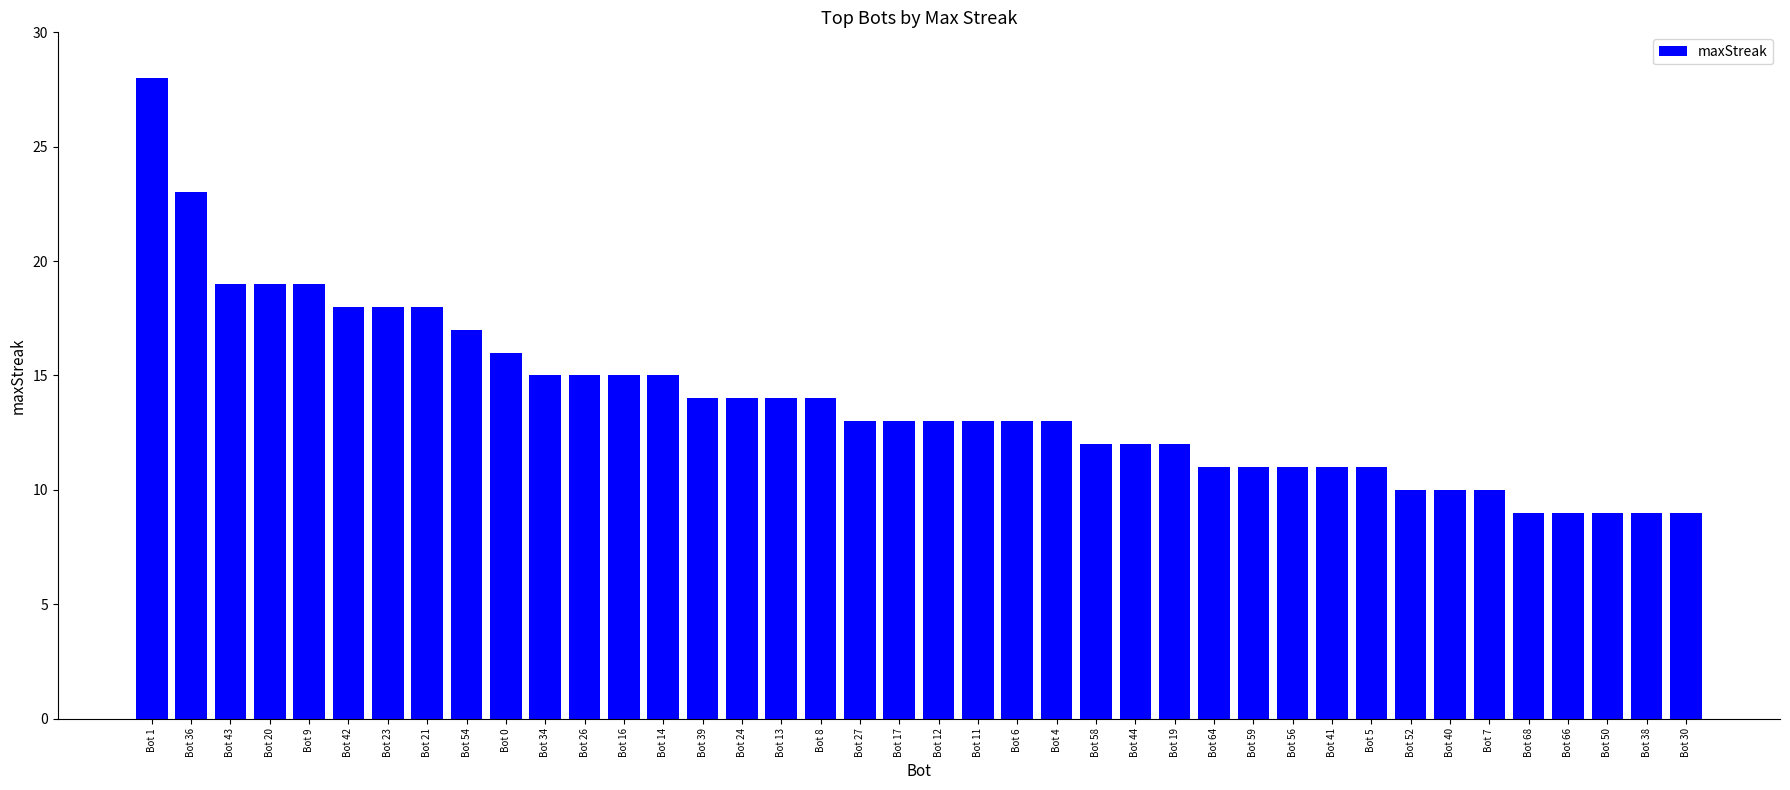

What is the minimum value shown in the chart?

9